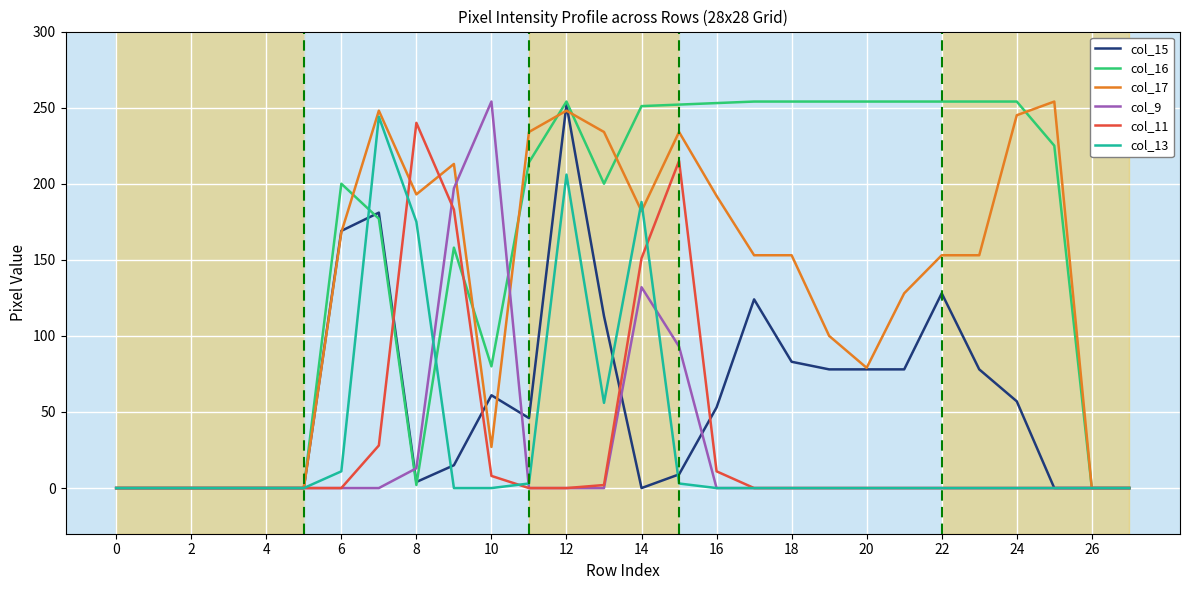

What is the maximum value shown in the chart?

254